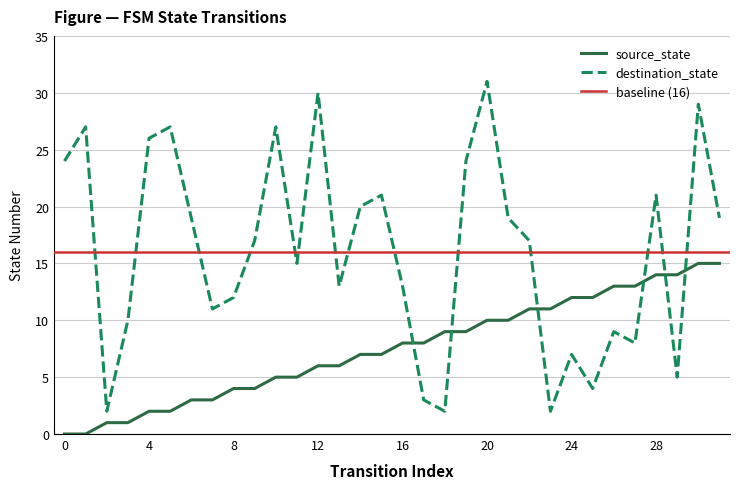

True or false: destination_state has more than 1 interior local peaks.

True